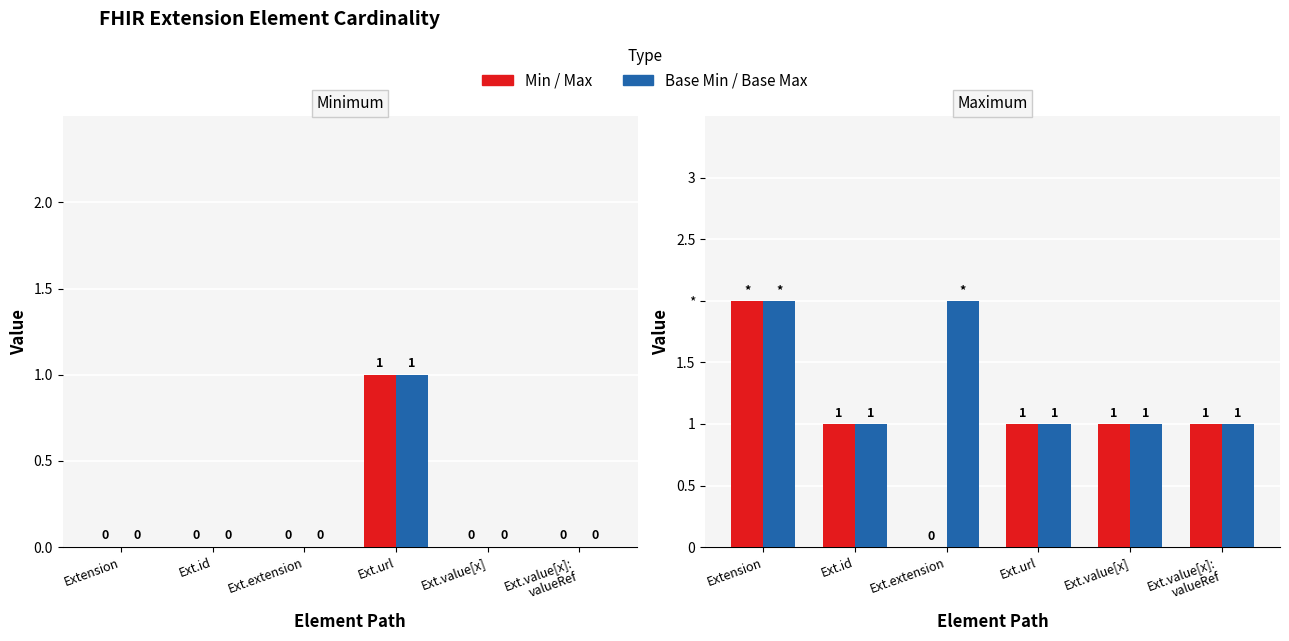

What is the label of the 4th bar from the left?

Ext.url